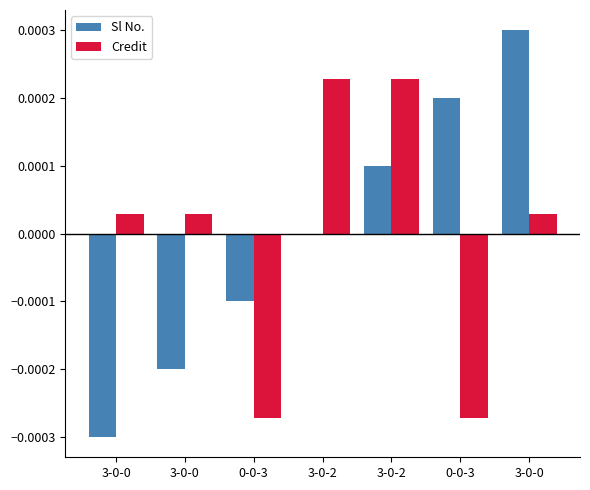

At 3-0-2, list the series in order from largest to smallest.

Credit, Sl No.